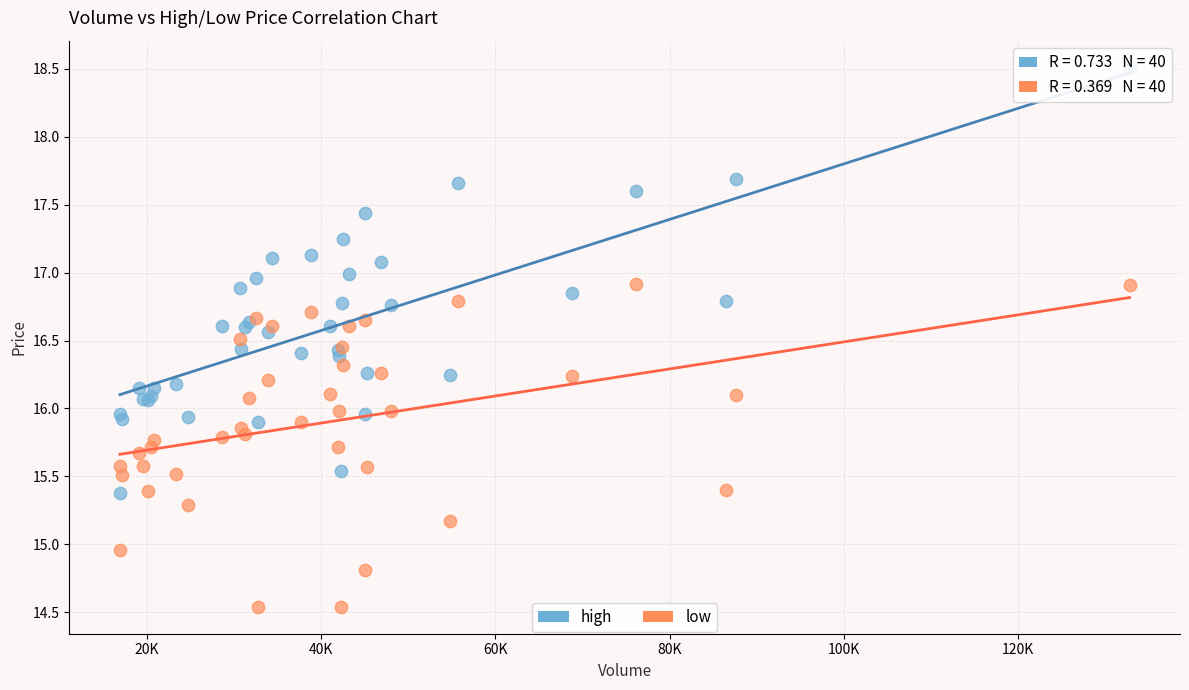

Which series contains the highest Y value?

high